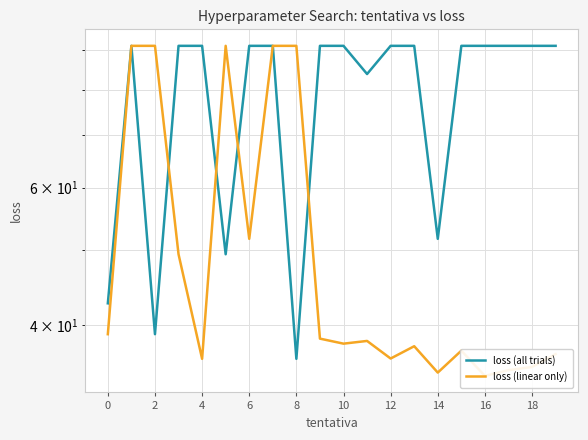

The value of loss (all trials) at 8 is 35.6. True or false?

False